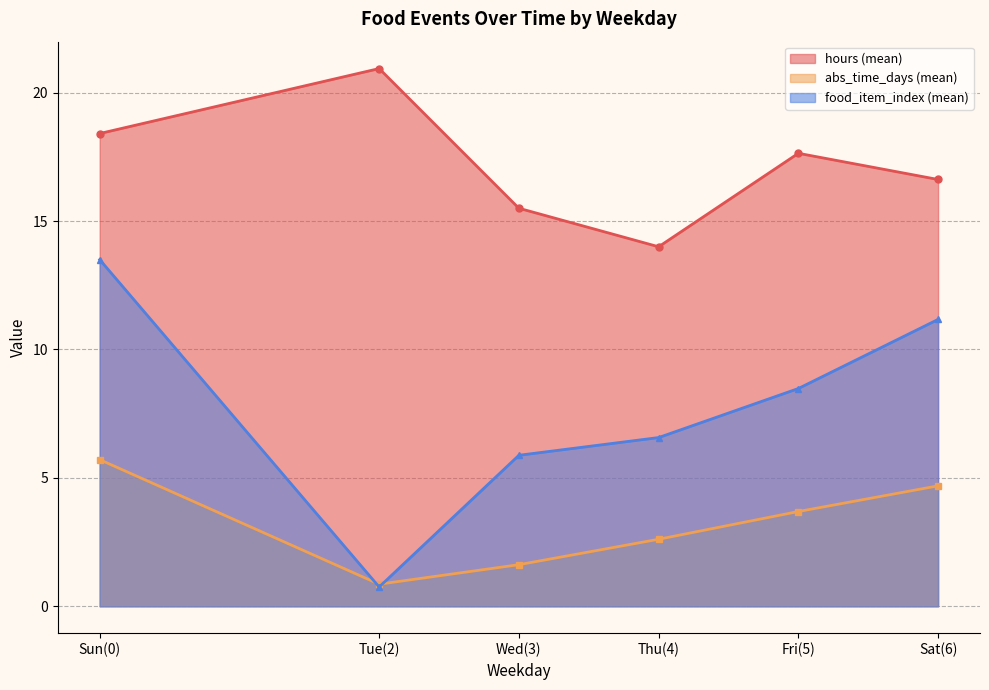

Which series has the largest range (max minus min)?

food_item_index (mean)